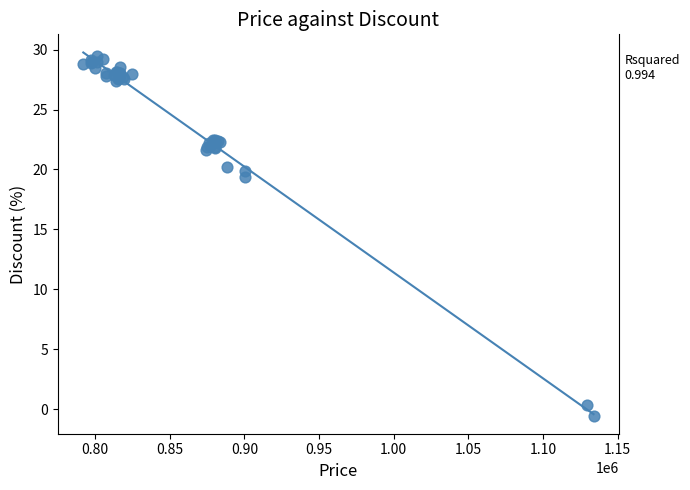

What Y value in the scatter plot is closest to 14?

19.4